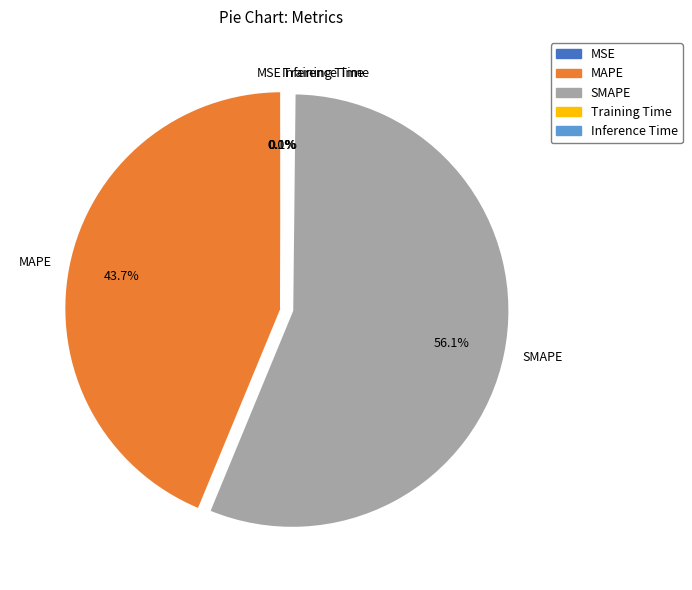

Do MAPE and SMAPE together represent more than half of the pie?

Yes